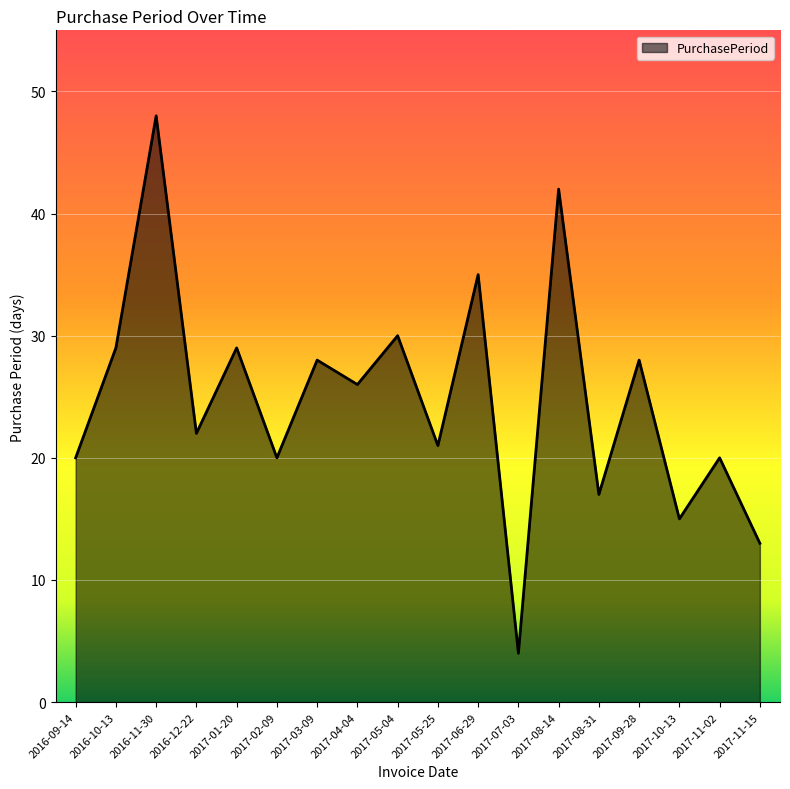

Reading right to left, transcribe all the data shown in this chart.

13	20	15	28	17	42	4	35	21	30	26	28	20	29	22	48	29	20